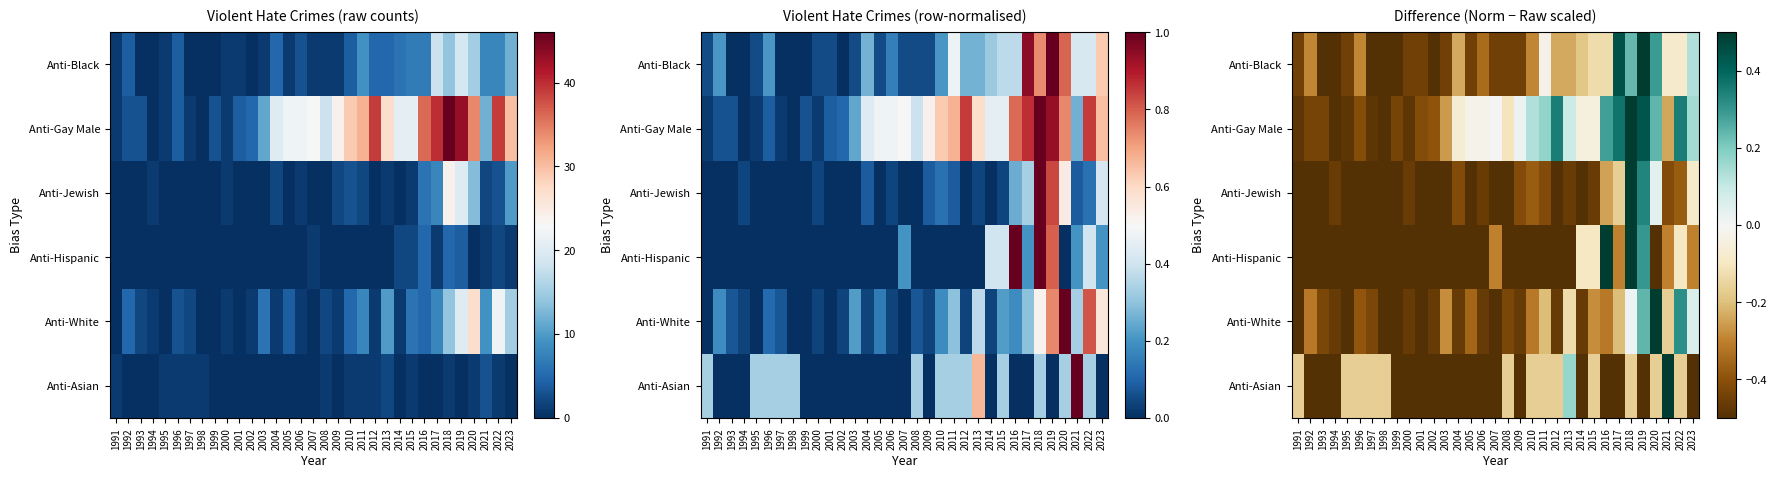

Is it true that Anti-Black equals -0.5 at 2002?

True